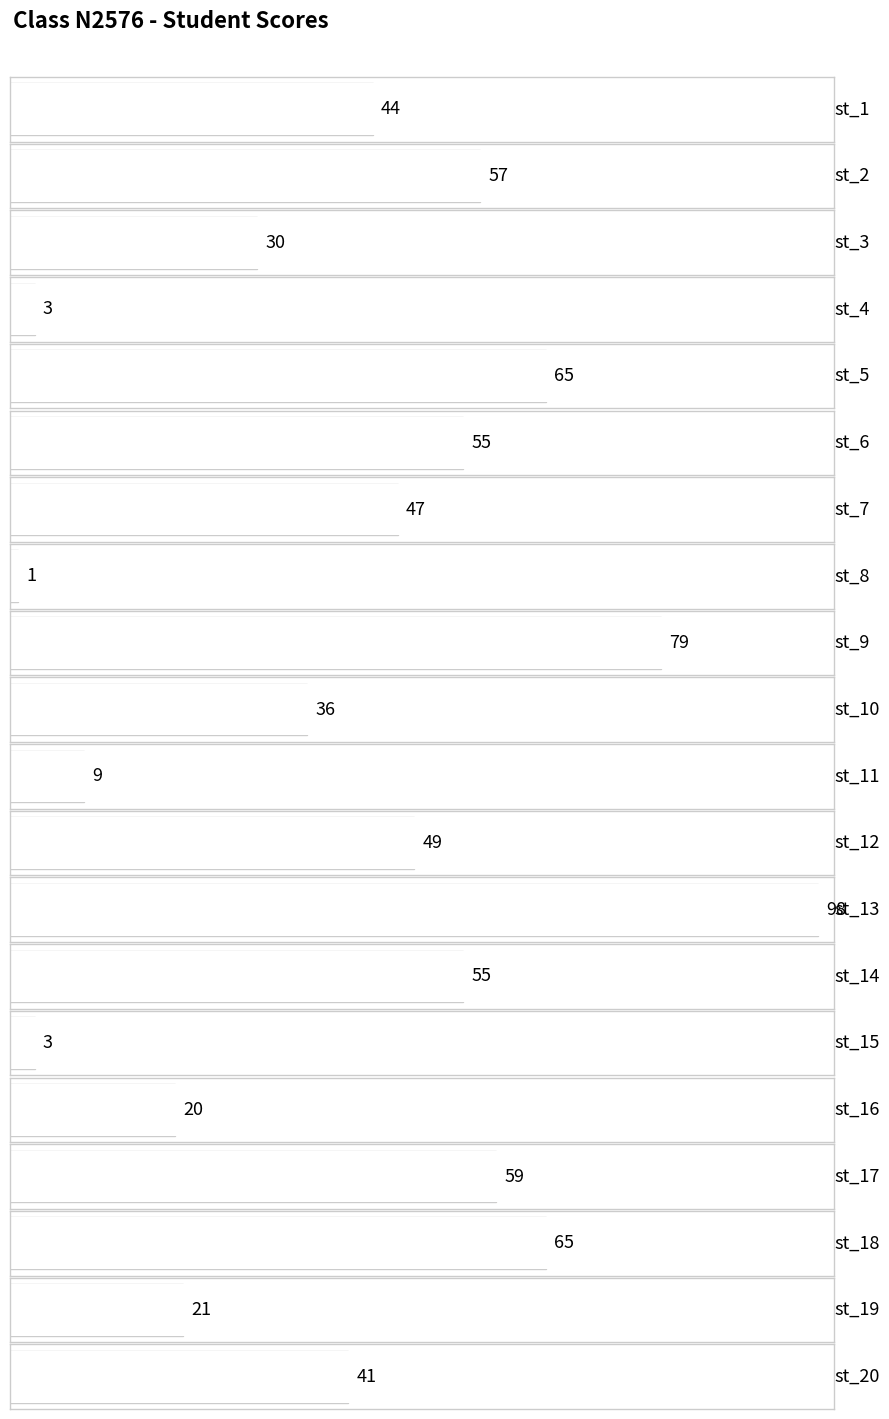

The chart shows a value of 5 at st_4. True or false?

False